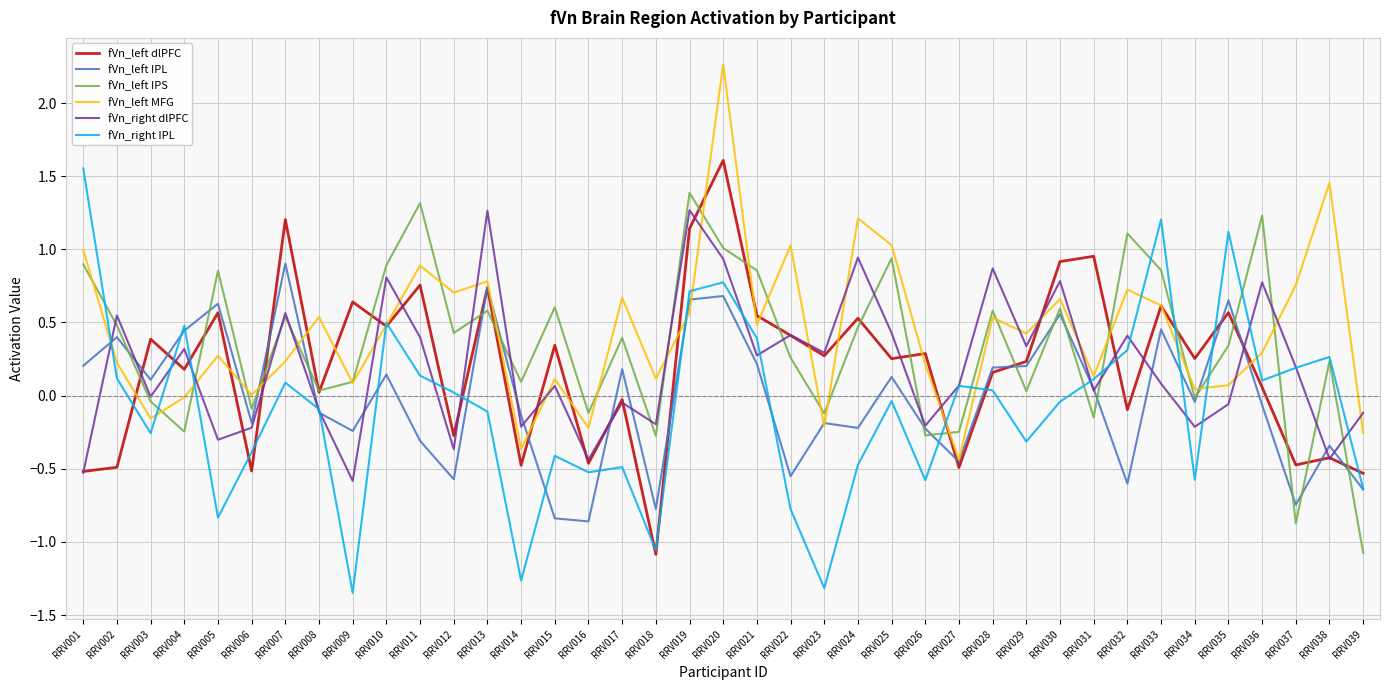

Which series changed the most between RRV008 and RRV023?

fVn_right IPL